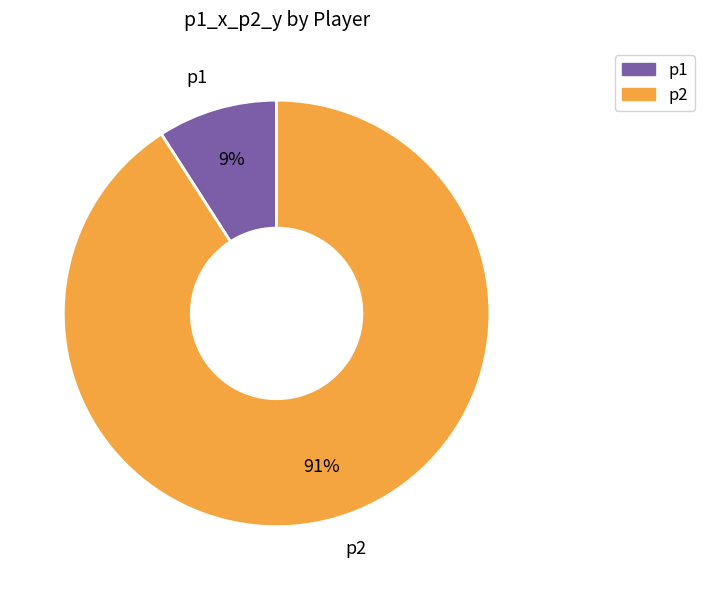

Do p2 and p1 together represent more than half of the pie?

Yes